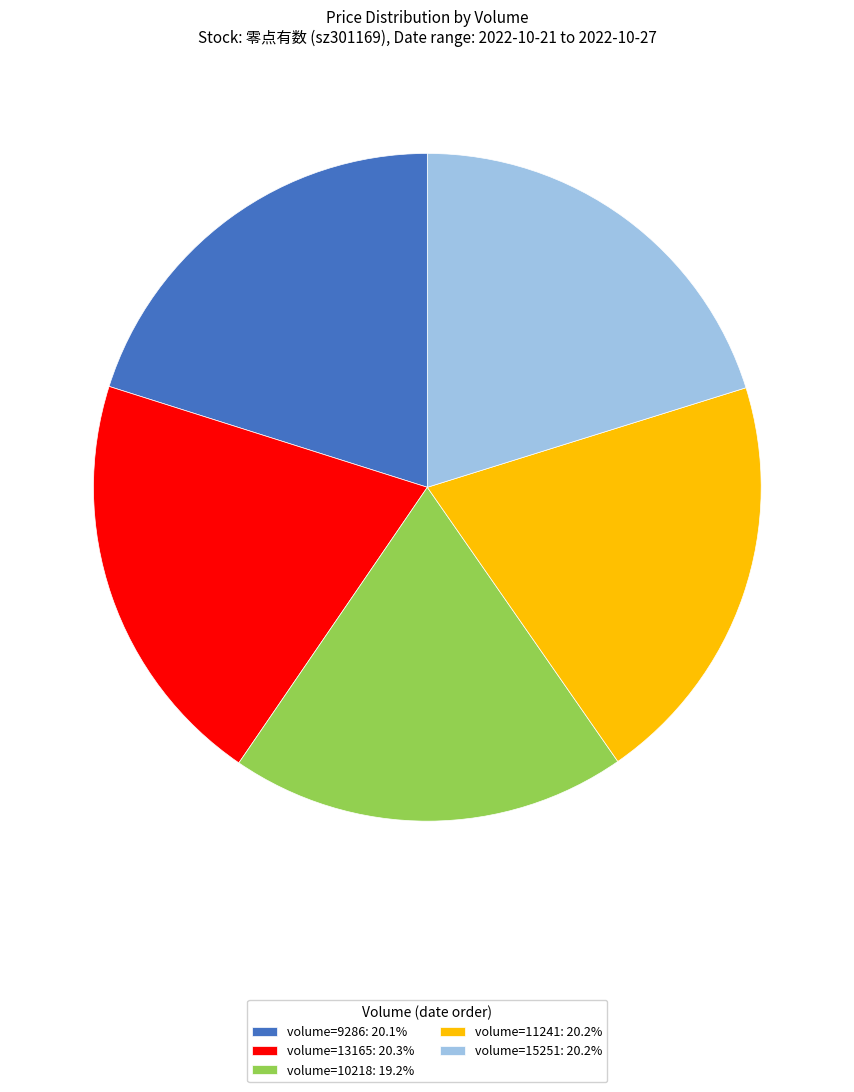

Does any single category account for the majority?

No